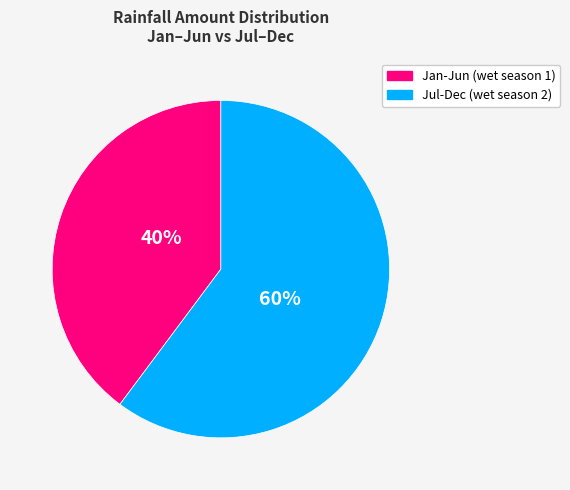

To the nearest percent, what is the difference between the largest and smallest slice percentages?

20%